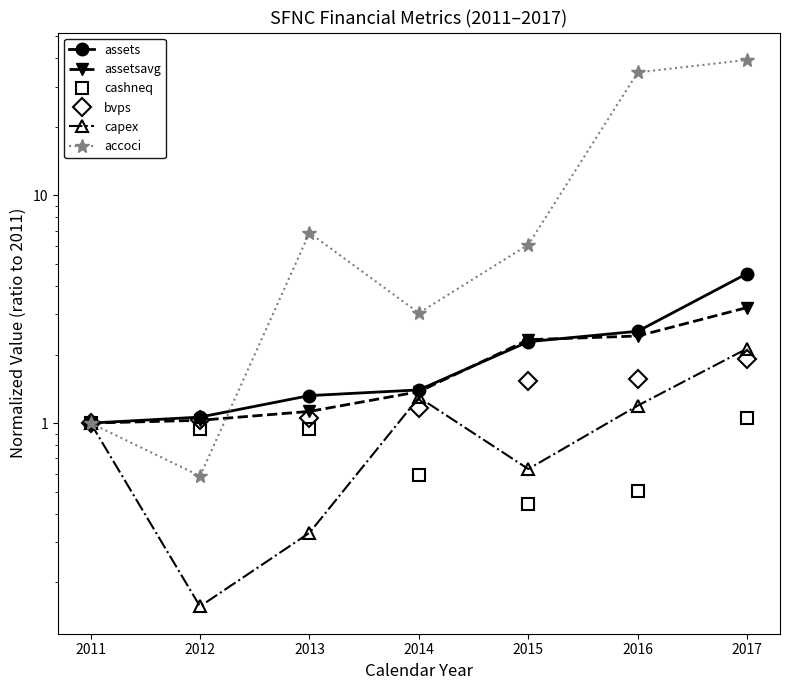

What is the difference between the highest and lowest values at 2013?

6.5